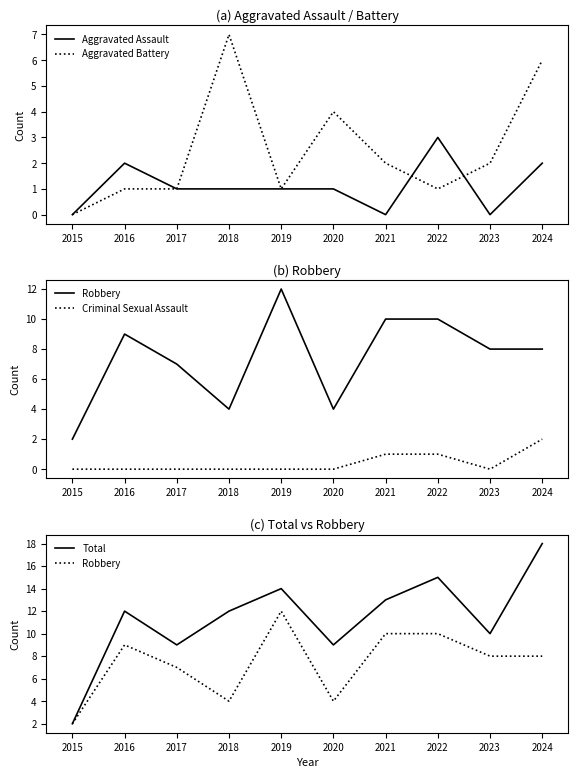

List the series in order of their peak value, lowest first.

Criminal Sexual Assault, Aggravated Assault, Aggravated Battery, Robbery, Total